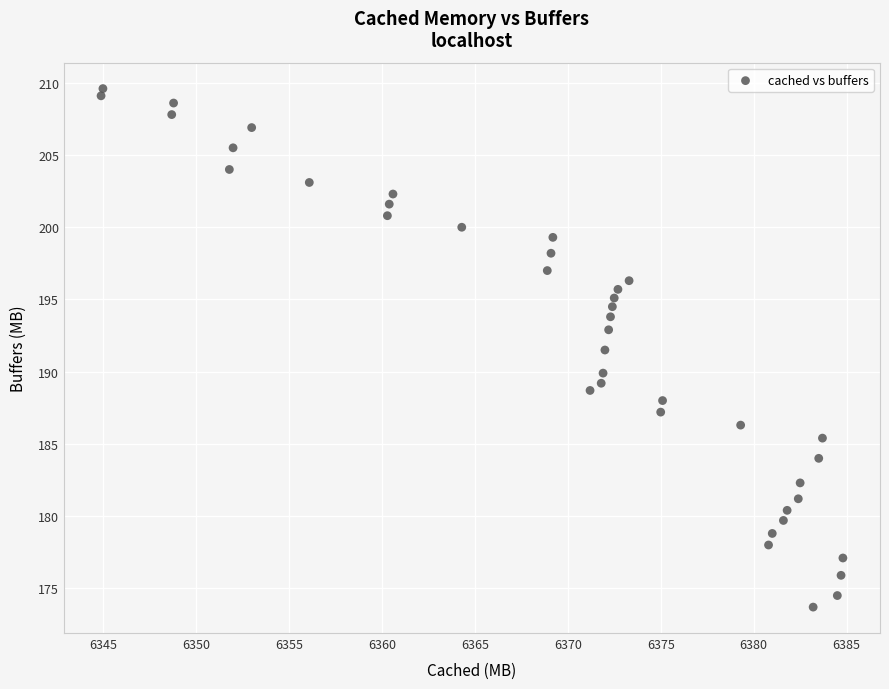

What Y value in the scatter plot is closest to 191?

191.5